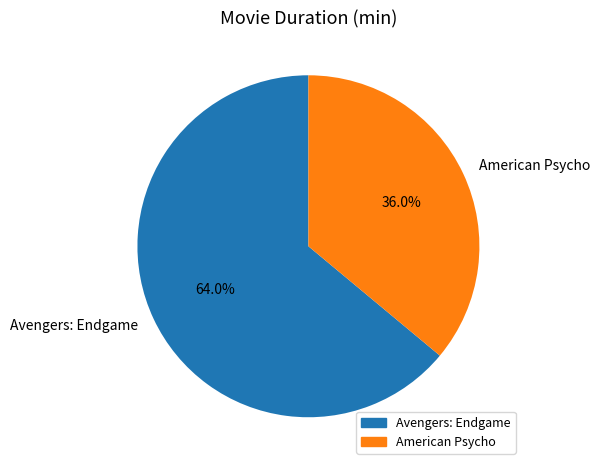

Rank the categories by value from highest to lowest.

Avengers: Endgame, American Psycho